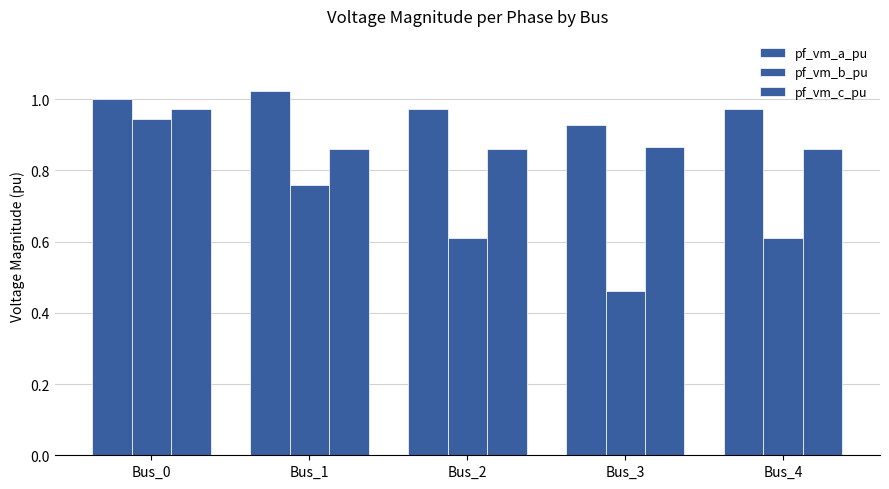

What is the sum of the pf_vm_b_pu values at Bus_3 and Bus_2?

1.1